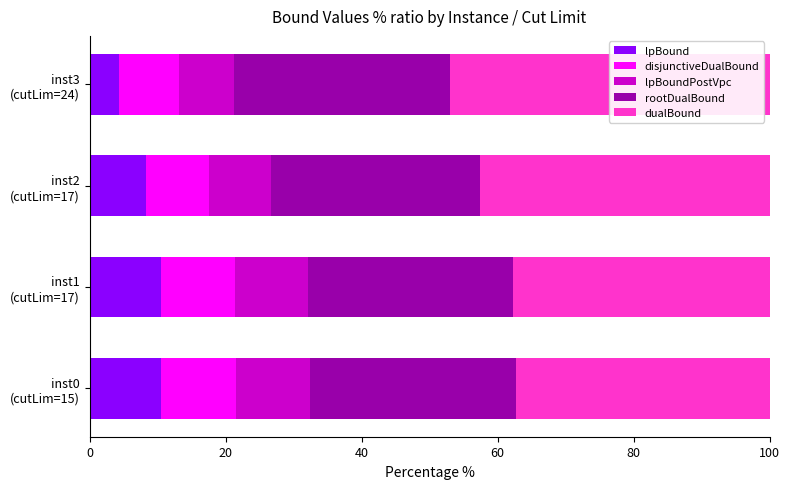

What is the difference between the maximum and minimum values in the lpBound series?

6.2